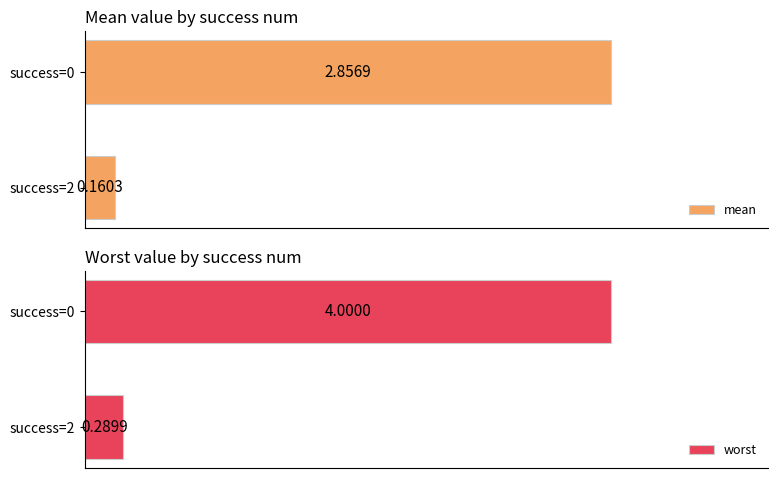

What is the value of the mean bar at the 2nd from the left?

0.2